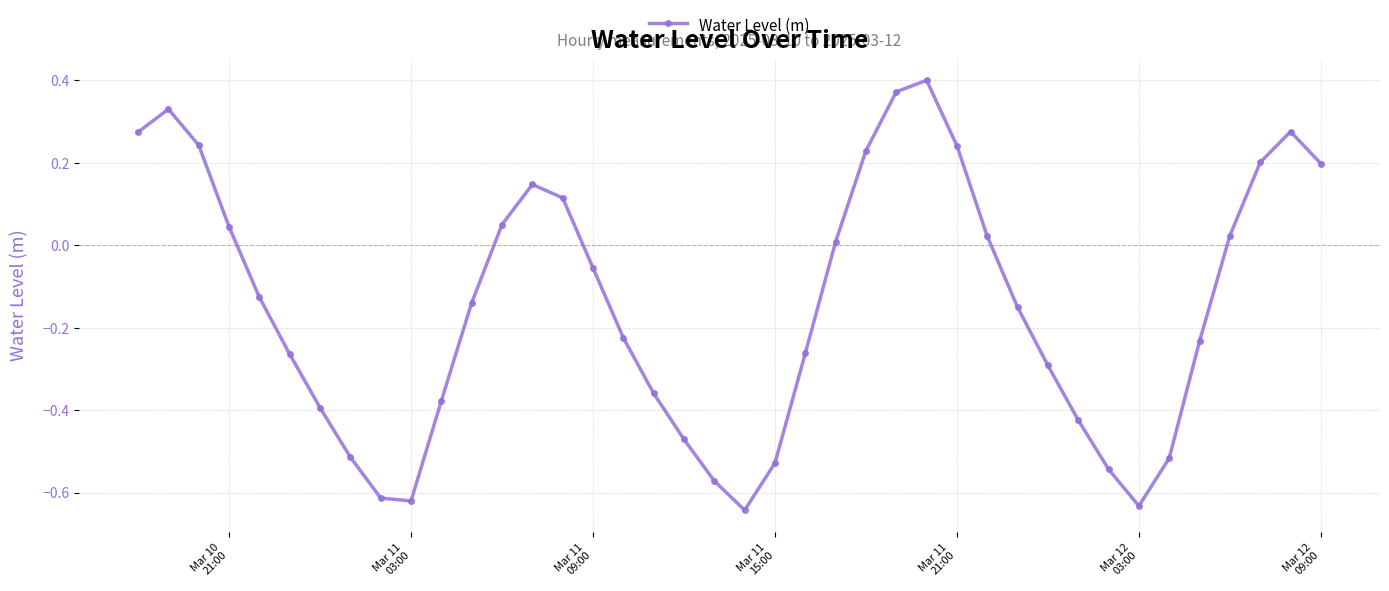

How many points are higher than both their immediate neighbors (excluding endpoints)?

4